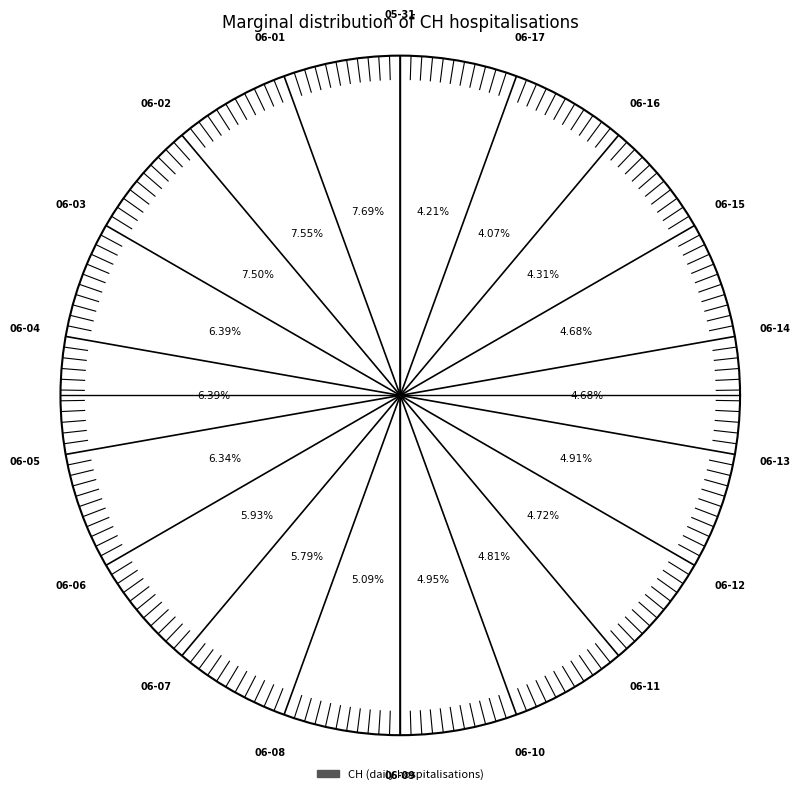

To the nearest percent, what percentage of the pie is 2020-06-03?

6%